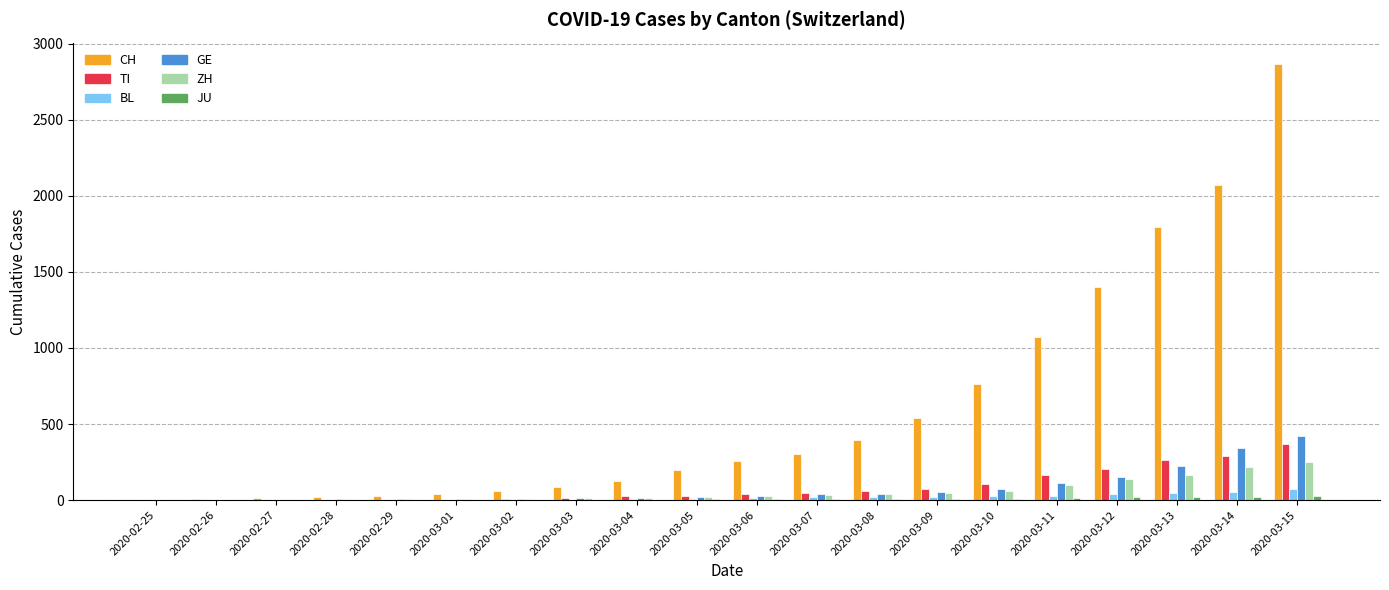

At which category is the sum across all series the highest?

2020-03-15